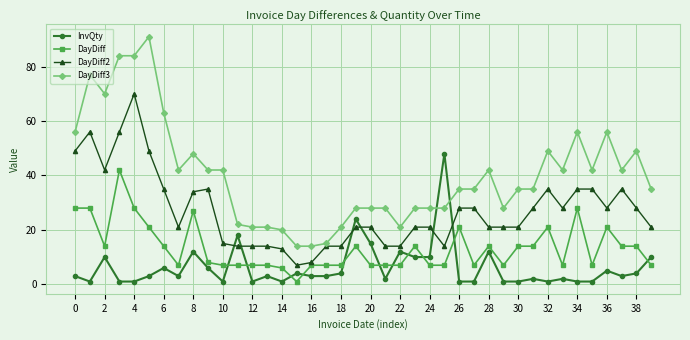

How many series are shown in this chart?

4